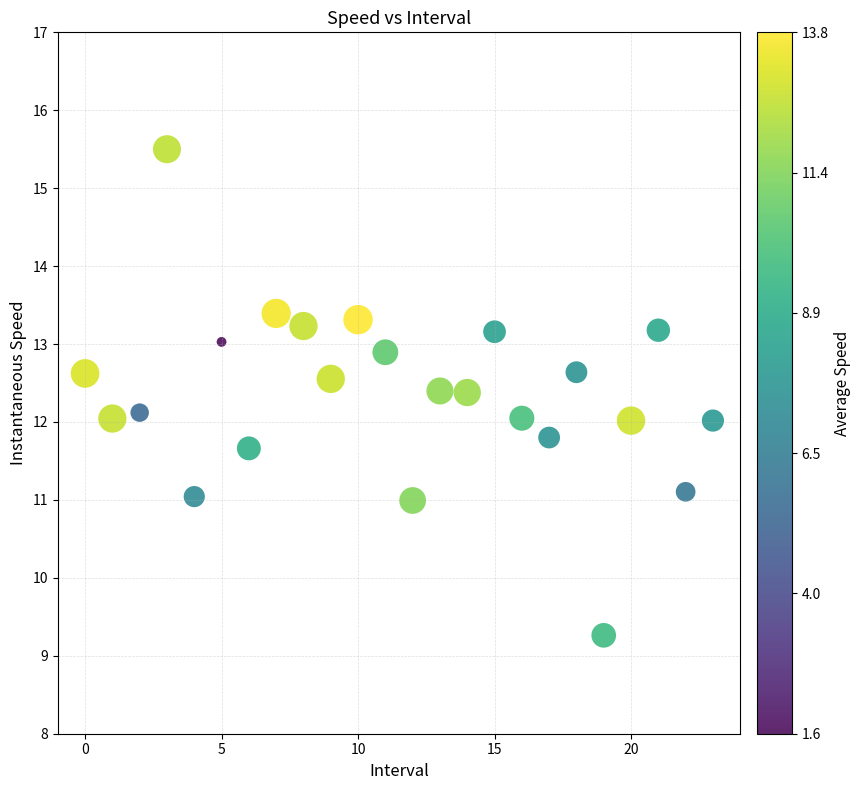

What is the range of Y values (max minus min)?

6.2